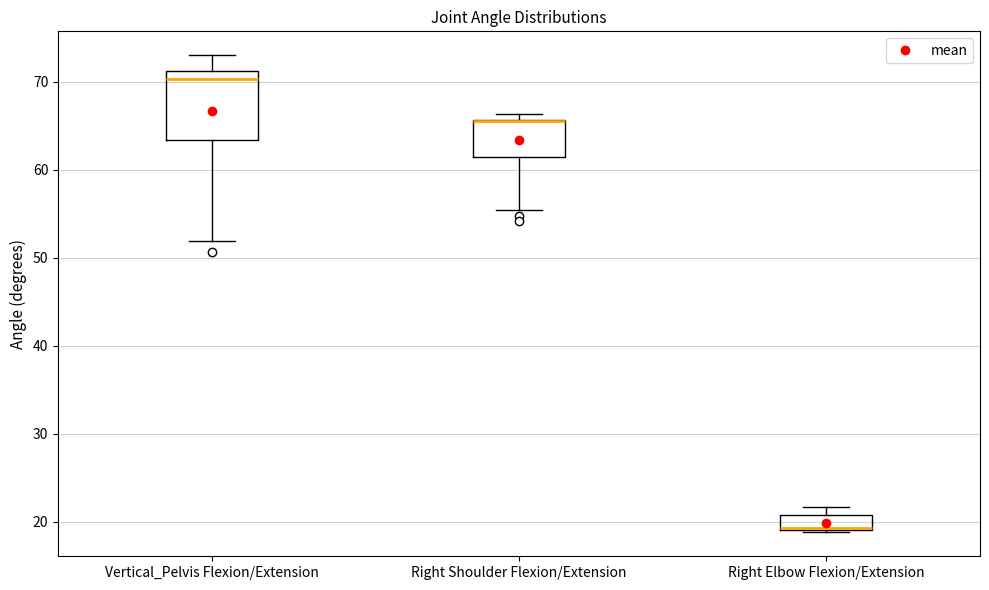

Reading left to right, read every box against the y-axis: the position of its median line, the range the box covers, and the ends of its whiskers. The values are not printed on the chart, so give them approximately, as read against the axis.

Vertical_Pelvis Flexion/Extension: median 70, box 63 to 71, whiskers 52 to 73
Right Shoulder Flexion/Extension: median 66 (drawn on the box's upper edge), box 61 to 66, whiskers 55 to 66 (just above the box's upper edge)
Right Elbow Flexion/Extension: median 19 (drawn on the box's lower edge), box 19 to 21, whiskers 19 to 22